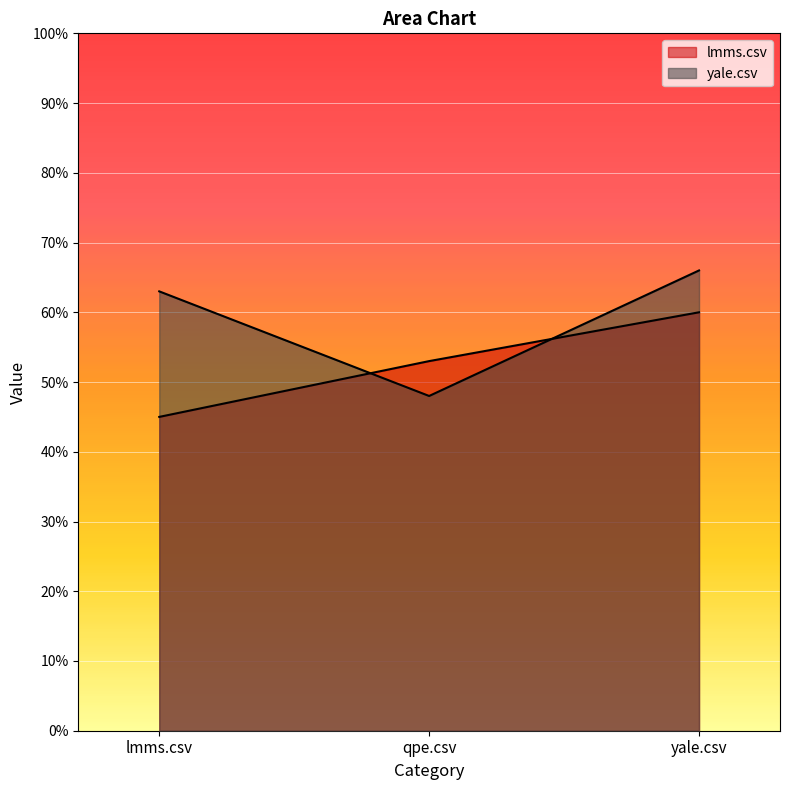

What is the label of the 2nd point from the left?

qpe.csv